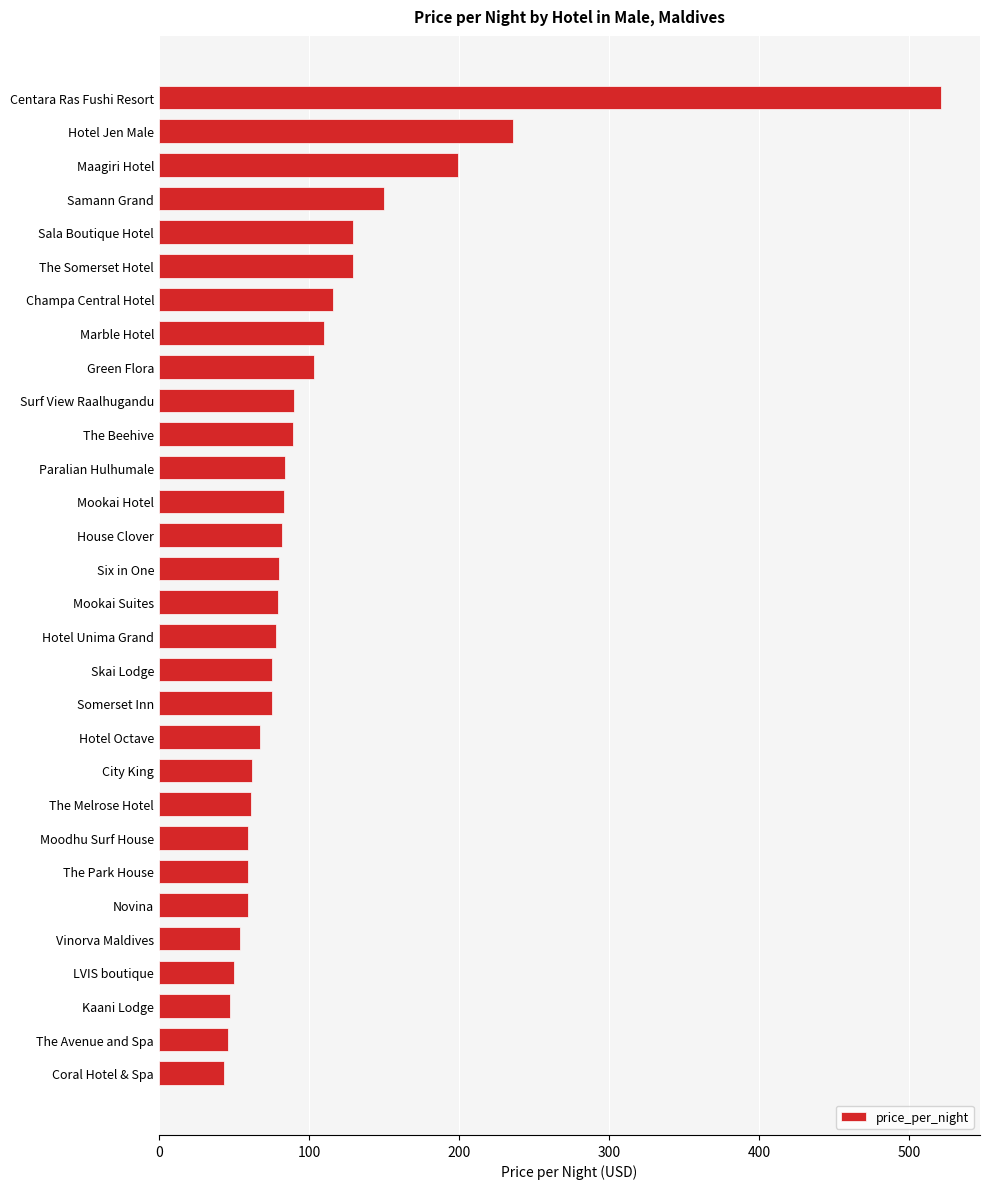

Is it true that the value at House Clover is 82?

True